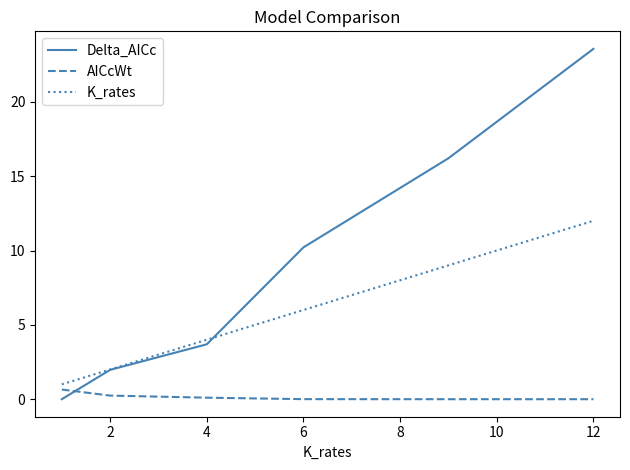

What is the maximum value shown in the chart?

23.6